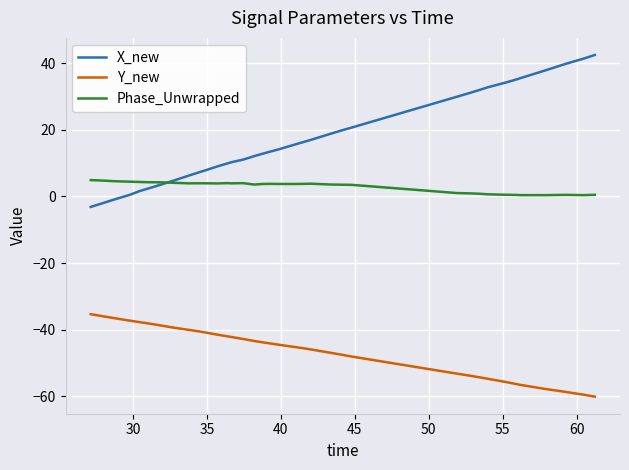

What is the difference between the second highest and minimum values in the Phase_Unwrapped series?

4.4